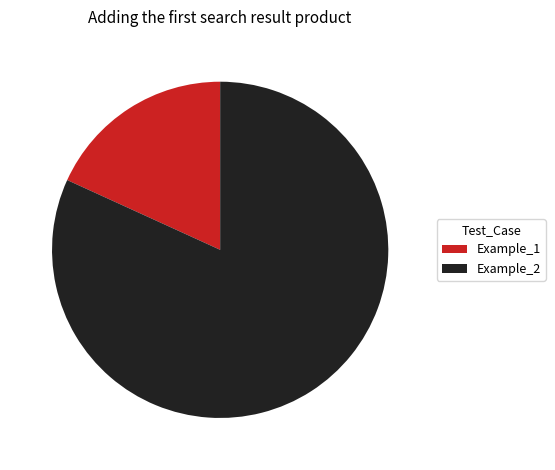

Is the sum of Example_1 and Example_2 greater than half?

Yes